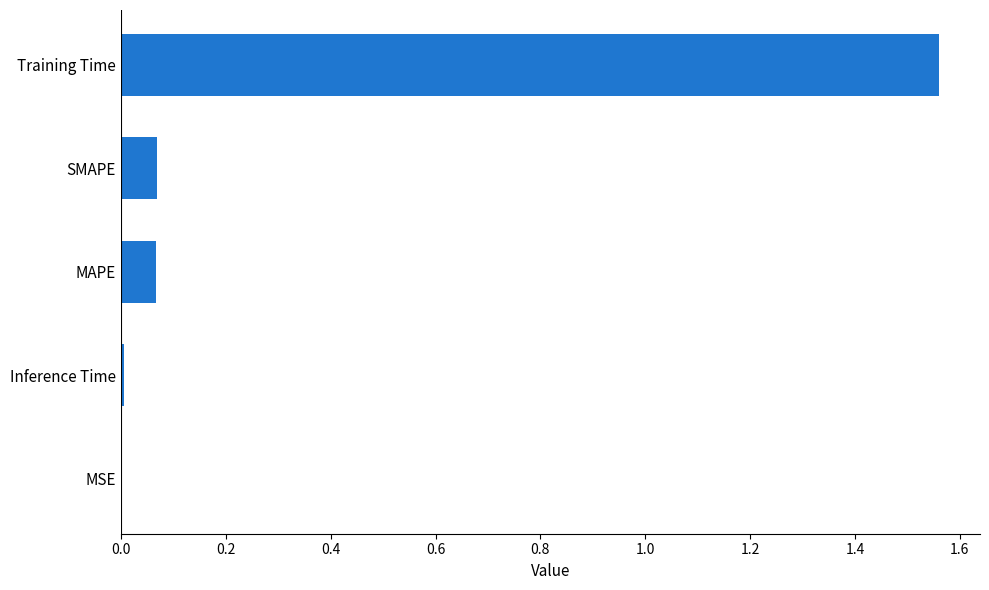

Is it true that the value at Inference Time is 0.0?

True